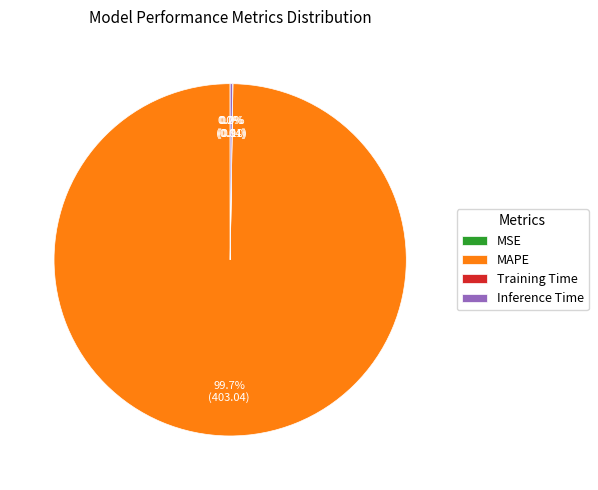

Which slice is the largest?

MAPE